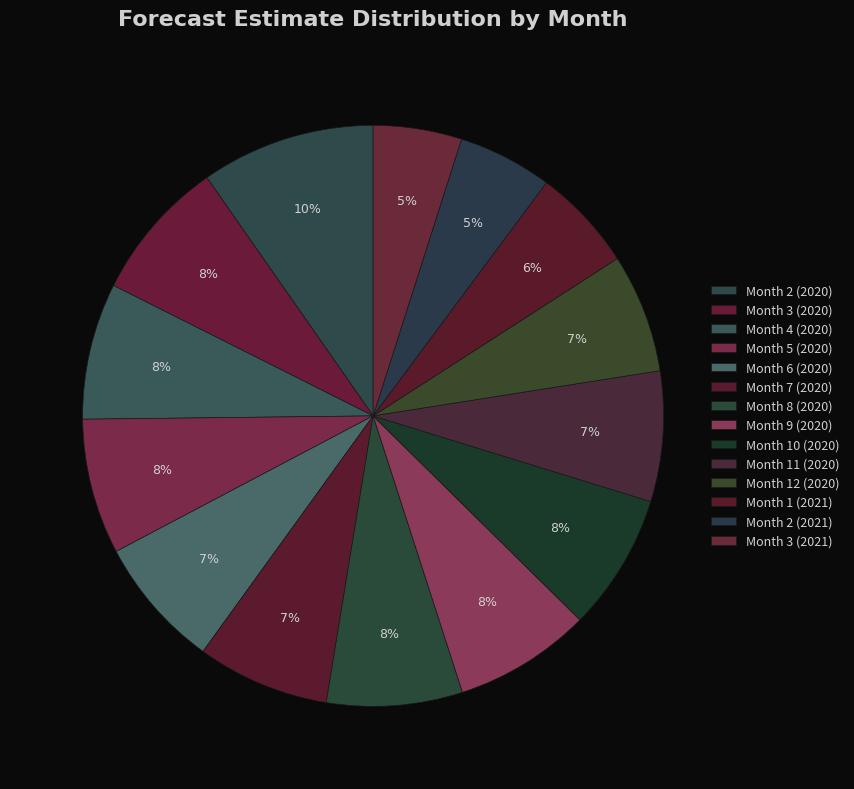

Which slice is the largest?

Month 2 (2020)